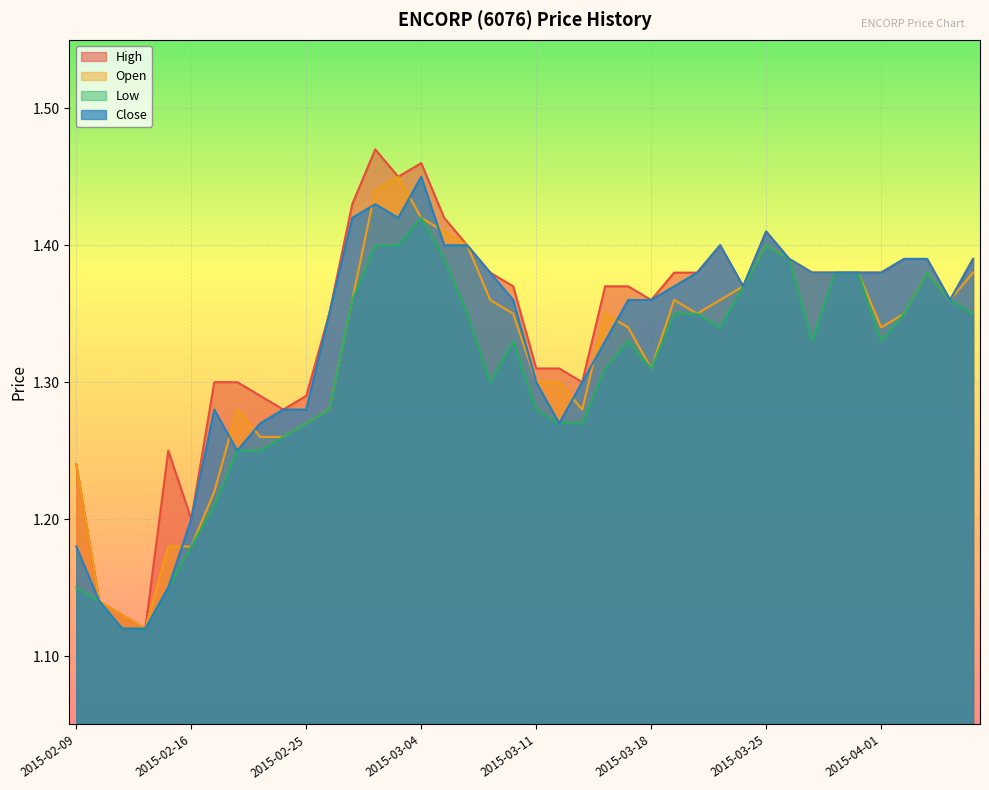

Reading left to right, list all the values displayed in this chart.

high: 1.2	1.1	1.1	1.1	1.2	1.2	1.3	1.3	1.3	1.3	1.3	1.4	1.4	1.5	1.4	1.5	1.4	1.4	1.4	1.4	1.3	1.3	1.3	1.4	1.4	1.4	1.4	1.4	1.4	1.4	1.4	1.4	1.4	1.4	1.4	1.4	1.4	1.4	1.4	1.4
open: 1.2	1.1	1.1	1.1	1.2	1.2	1.2	1.3	1.3	1.3	1.3	1.3	1.4	1.4	1.4	1.4	1.4	1.4	1.4	1.4	1.3	1.3	1.3	1.4	1.3	1.3	1.4	1.4	1.4	1.4	1.4	1.4	1.4	1.4	1.4	1.3	1.4	1.4	1.4	1.4
low: 1.1	1.1	1.1	1.1	1.1	1.2	1.2	1.2	1.2	1.3	1.3	1.3	1.4	1.4	1.4	1.4	1.4	1.4	1.3	1.3	1.3	1.3	1.3	1.3	1.3	1.3	1.4	1.4	1.3	1.4	1.4	1.4	1.3	1.4	1.4	1.3	1.4	1.4	1.4	1.4
close: 1.2	1.1	1.1	1.1	1.1	1.2	1.3	1.2	1.3	1.3	1.3	1.4	1.4	1.4	1.4	1.4	1.4	1.4	1.4	1.4	1.3	1.3	1.3	1.3	1.4	1.4	1.4	1.4	1.4	1.4	1.4	1.4	1.4	1.4	1.4	1.4	1.4	1.4	1.4	1.4